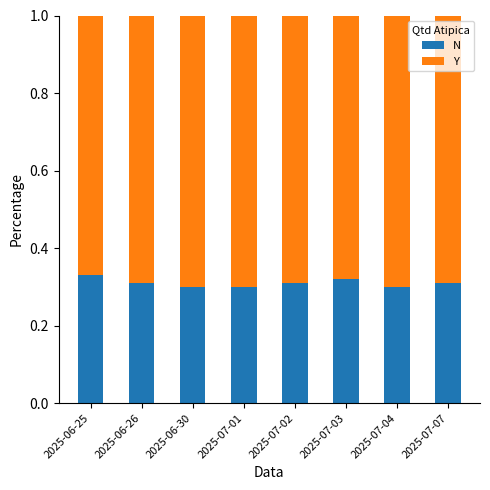

How many data points does each series have?

8